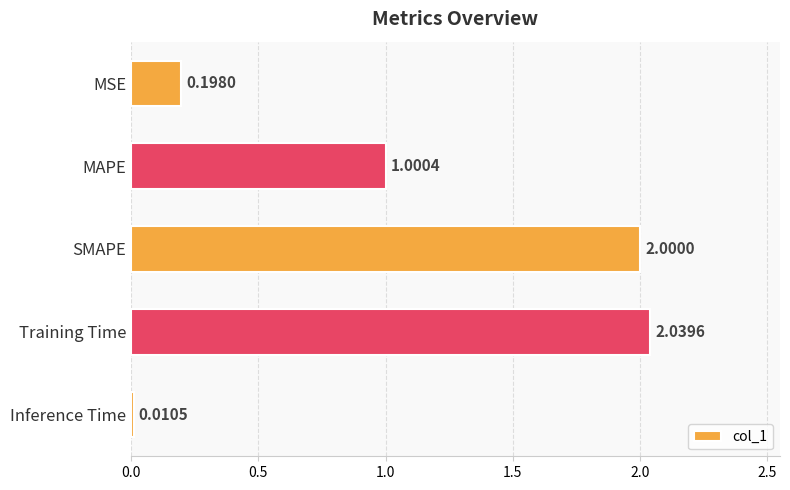

Rank the categories by value from highest to lowest.

Training Time, SMAPE, MAPE, MSE, Inference Time